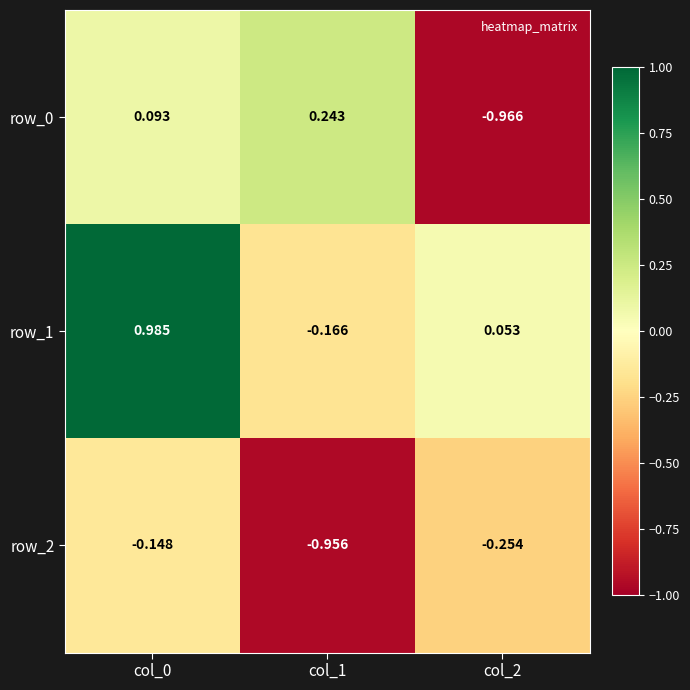

What is the sum of all row_1 values?

0.9